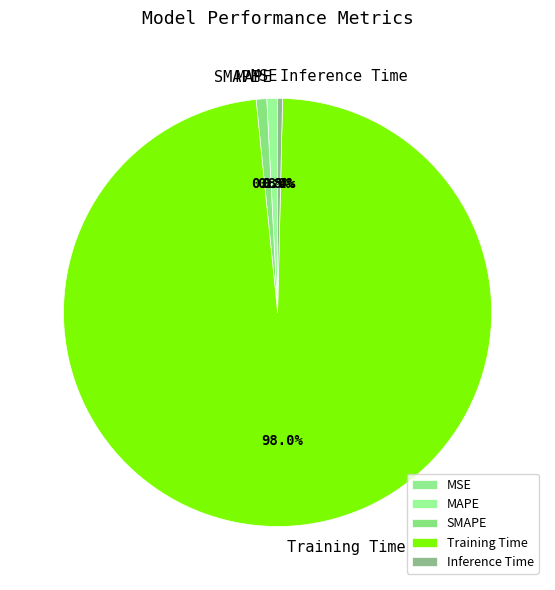

Which category accounts for the majority?

Training Time